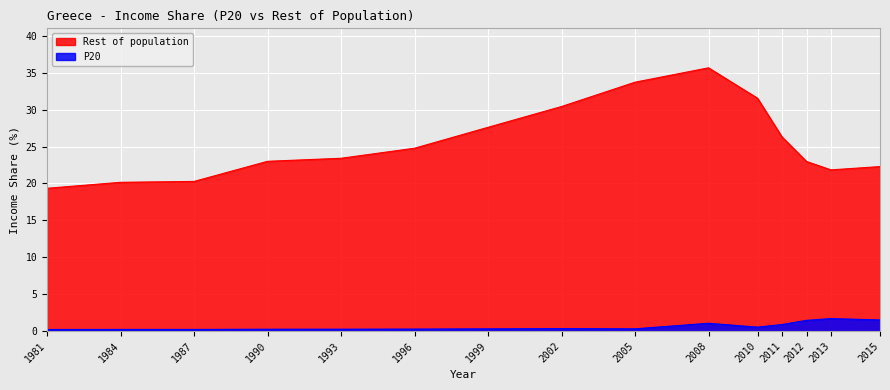

List the labels in order of Rest of population value, largest first.

2008, 2005, 2010, 2002, 1999, 2011, 1996, 1993, 1990, 2012, 2015, 2013, 1987, 1984, 1981